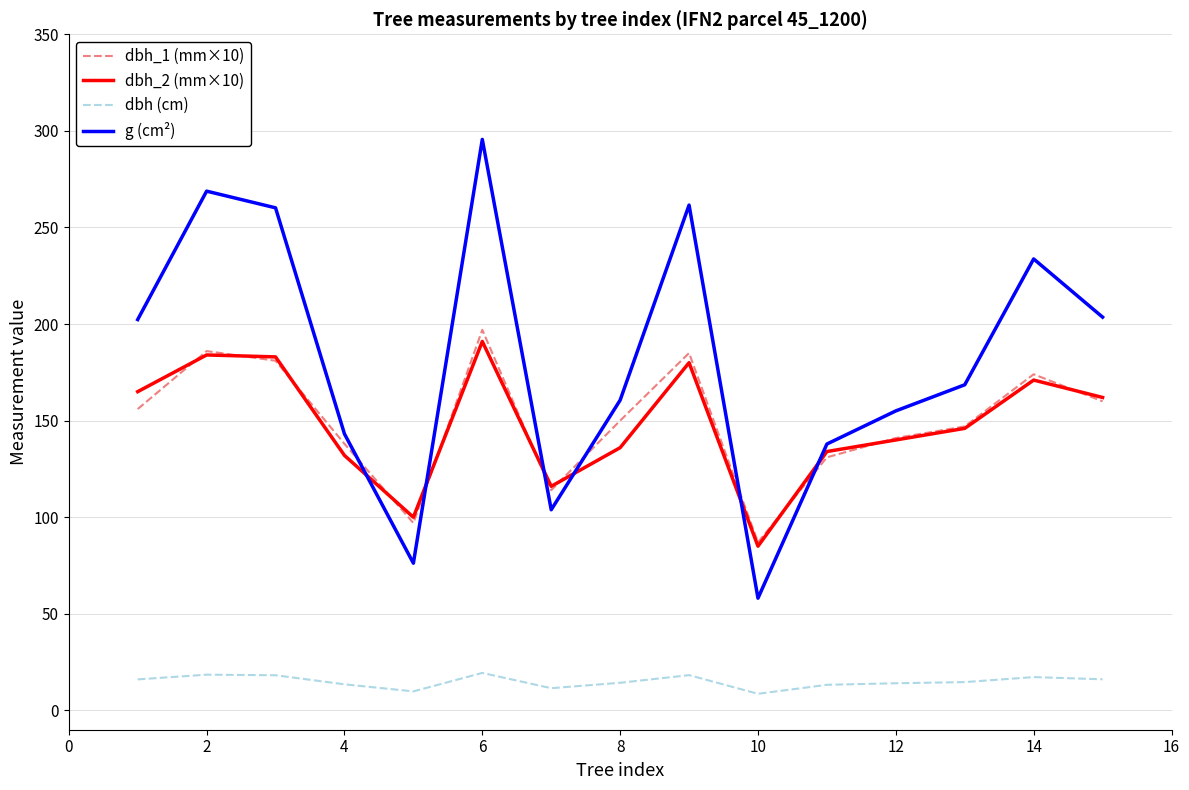

How many categories are shown in the chart?

15